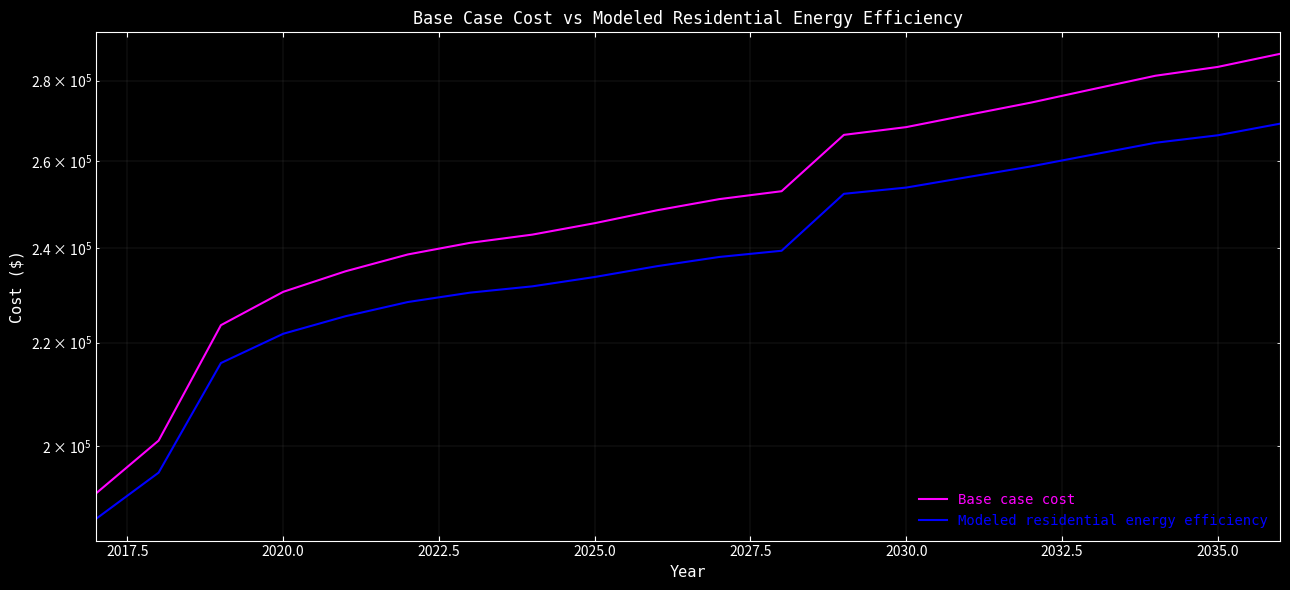

How many lines are shown in the chart?

2